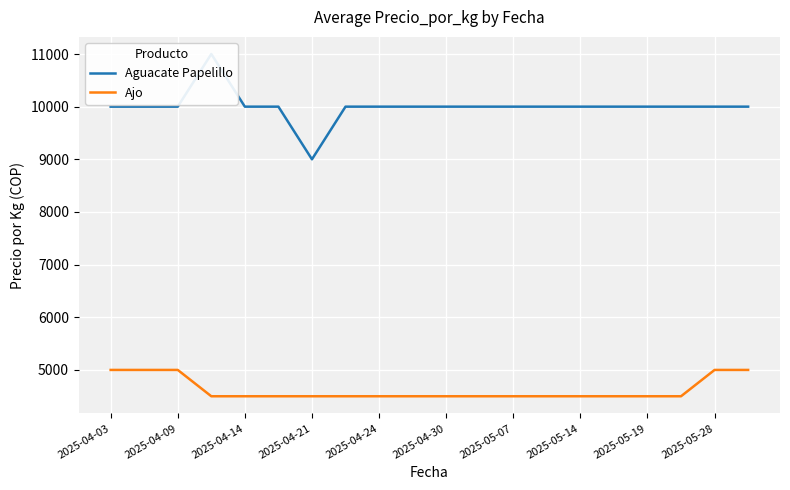

Reading right to left, what are all the values shown in this chart?

Aguacate Papelillo: 10000	10000	10000	10000	10000	10000	10000	10000	10000	10000	10000	10000	10000	9000	10000	10000	11000	10000	10000	10000
Ajo: 5000	5000	4500	4500	4500	4500	4500	4500	4500	4500	4500	4500	4500	4500	4500	4500	4500	5000	5000	5000